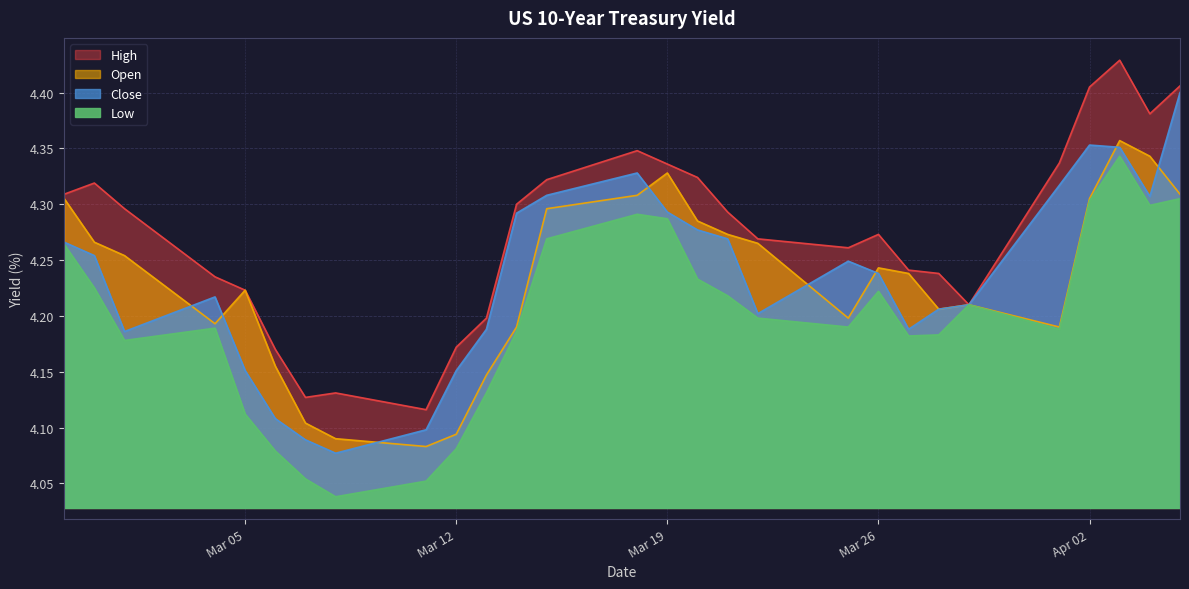

Rank the series at 2024-03-20 from highest to lowest value.

High, Open, Close, Low